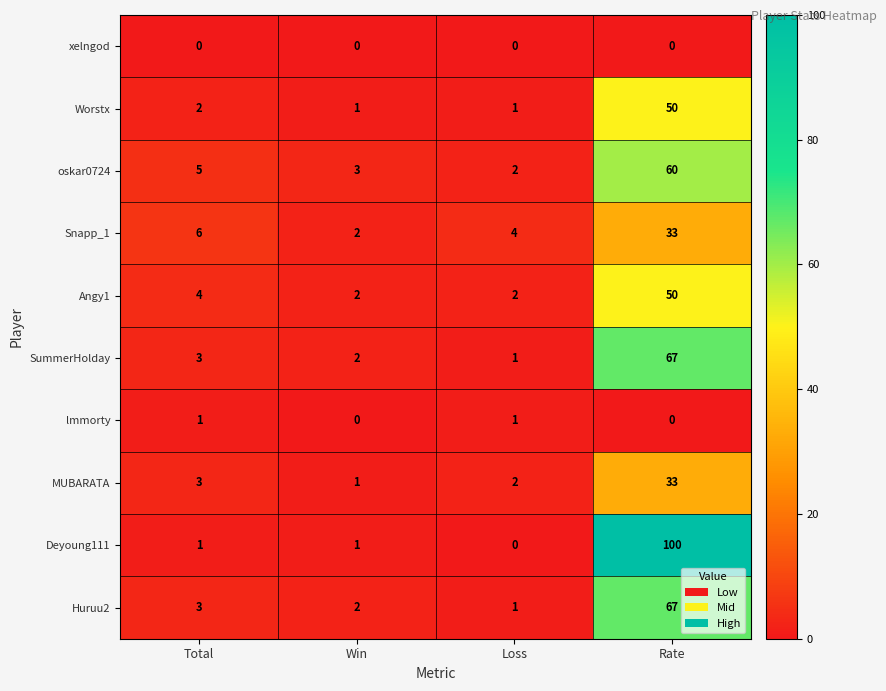

What is the greatest value displayed?

100